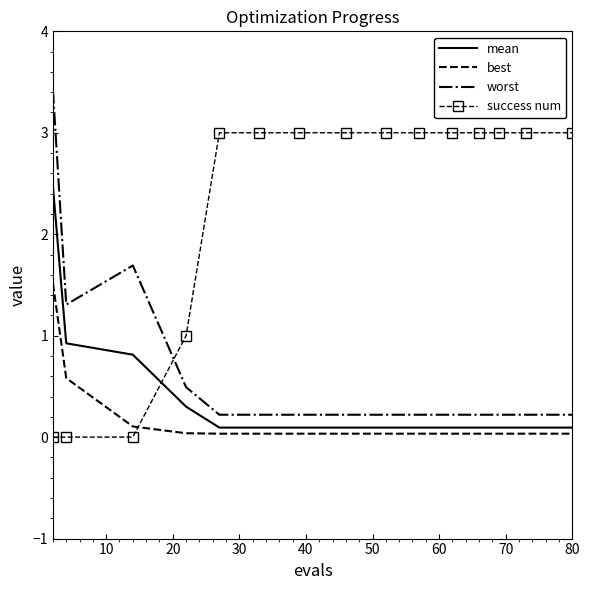

Which series has the largest total across all categories?

success num